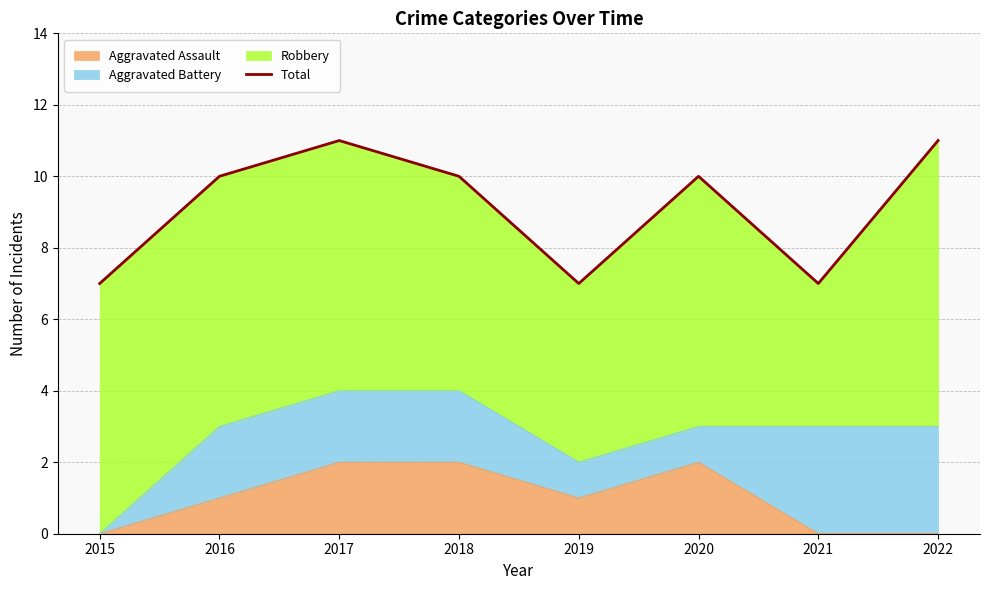

True or false: the data shows 6 at 2020.

False